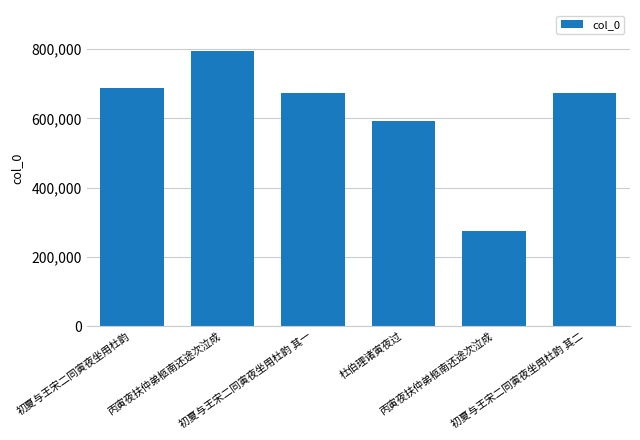

Reading left to right, what are all the values shown in this chart?

686497	793586	673161	592419	275694	673162